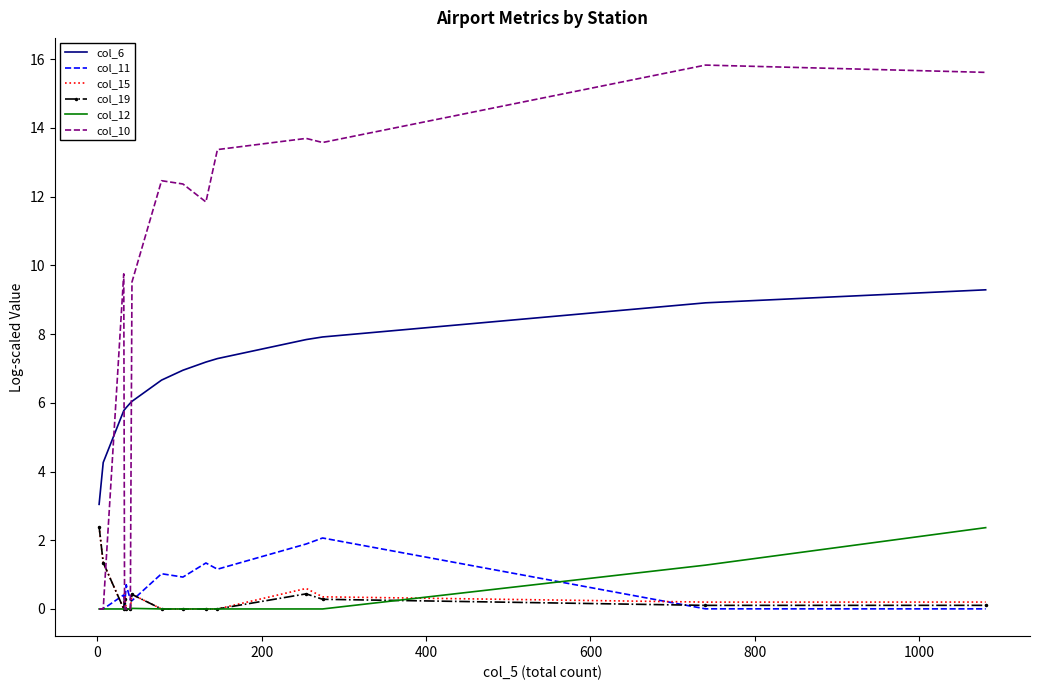

What is the highest value of the col_15 series?

2.4